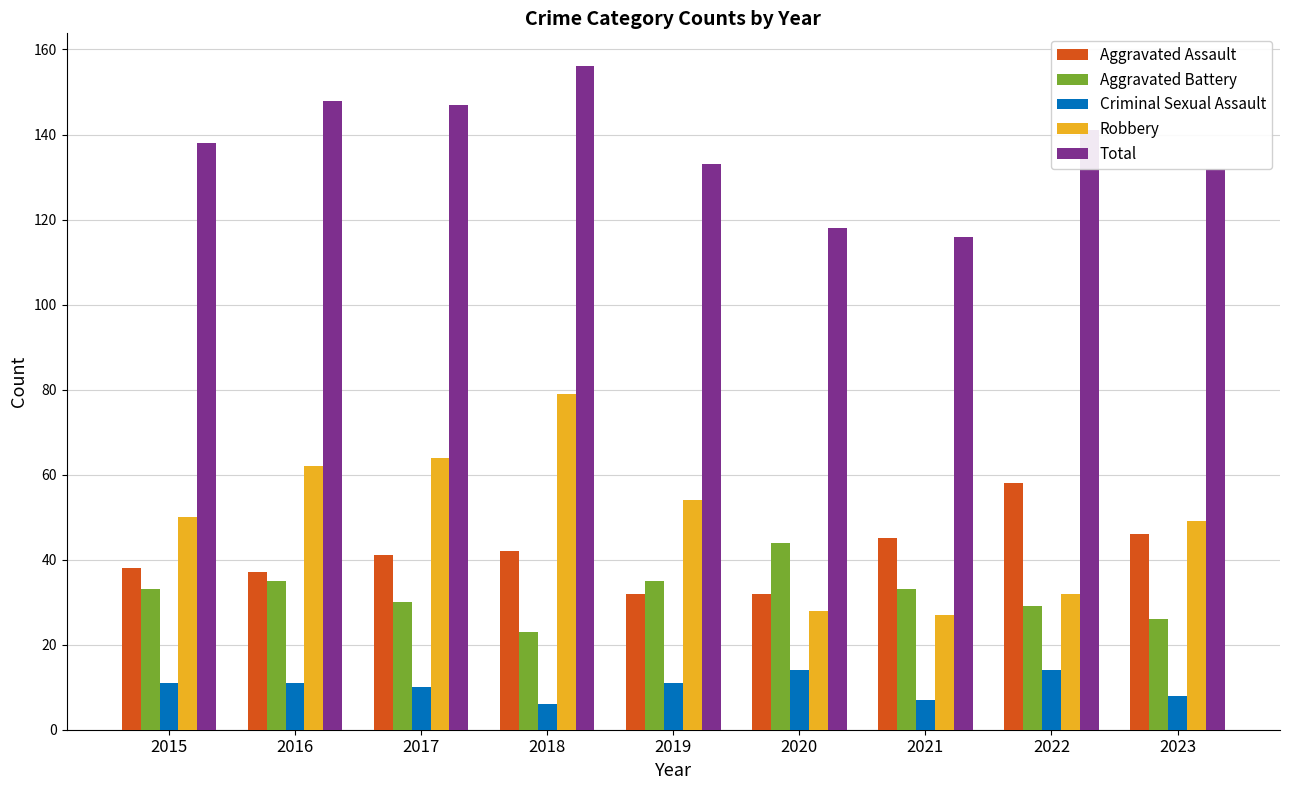

What is the sum of the Aggravated Assault values at 2021 and 2015?

83